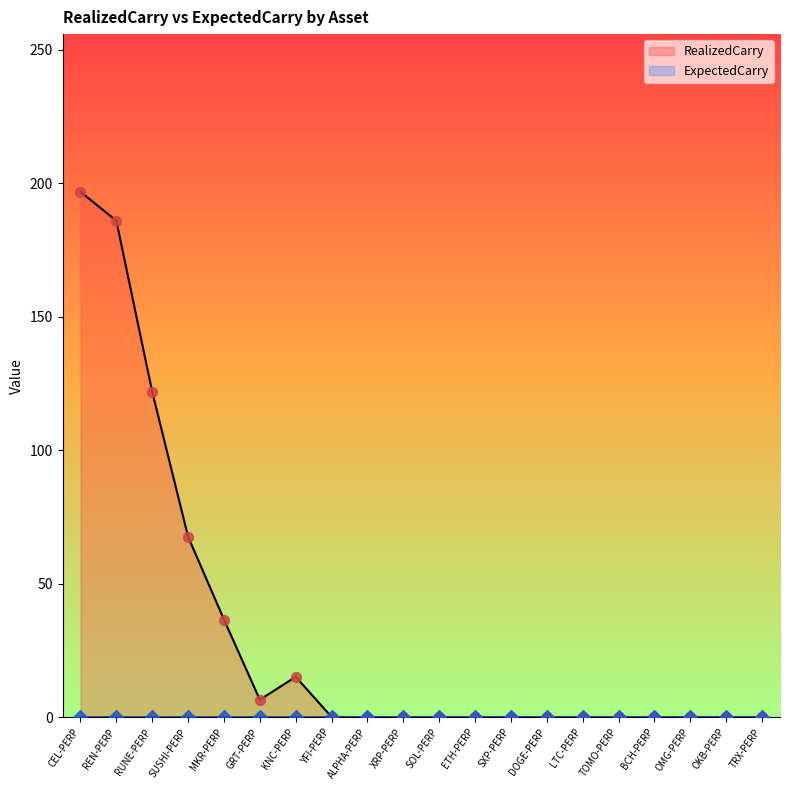

What are all the series names shown in the legend?

RealizedCarry, ExpectedCarry